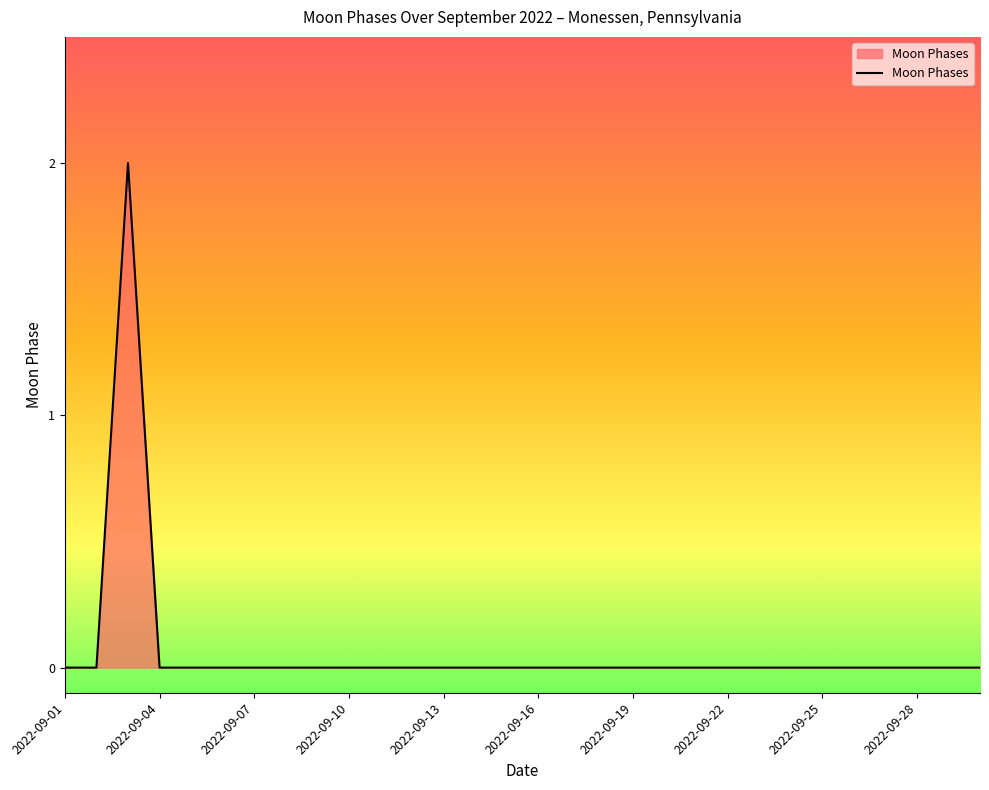

Does the chart have visible grid lines?

No